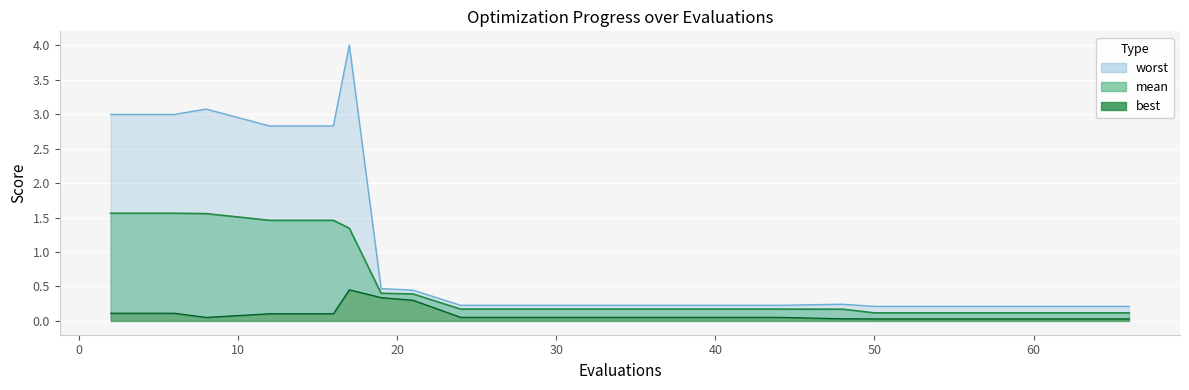

Which series has the widest spread of values?

worst